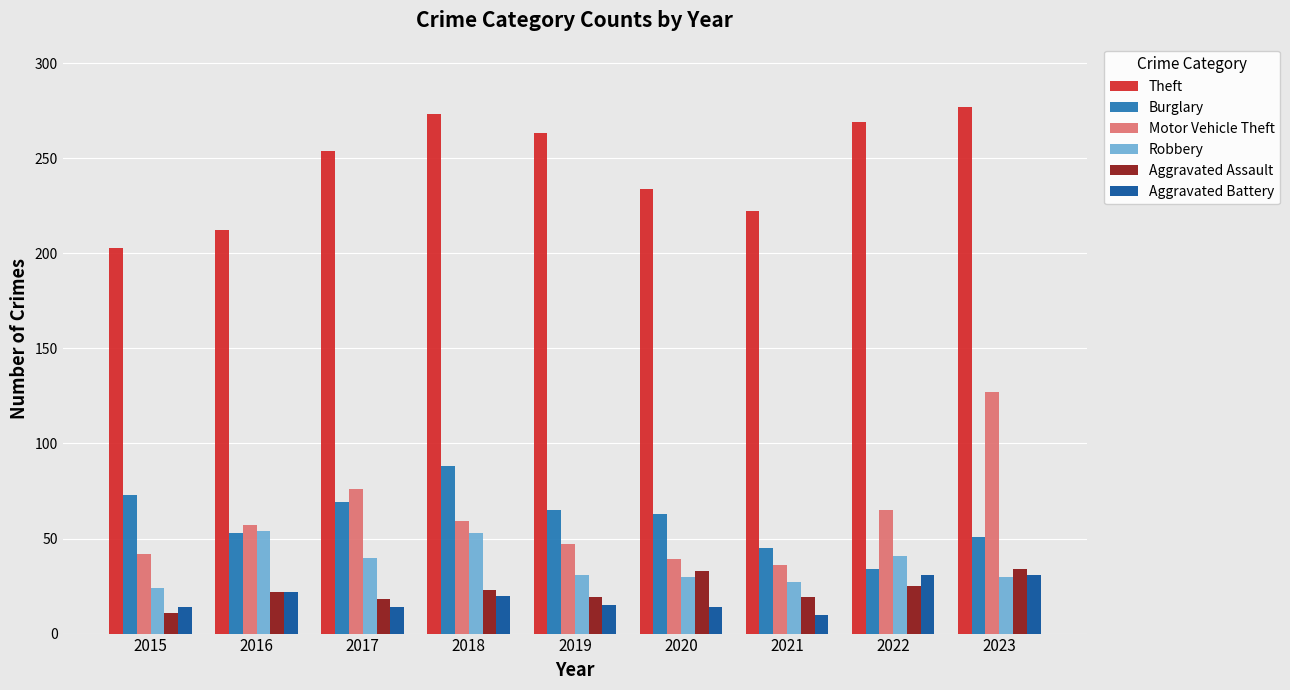

What is the difference between the Aggravated Assault values at 2017 and 2022?

7